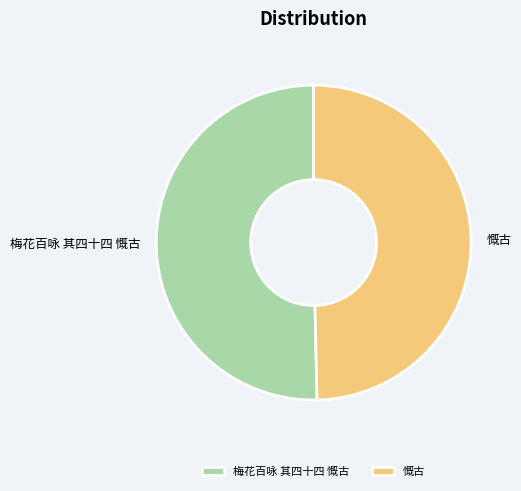

Count the number of slices in the pie.

2